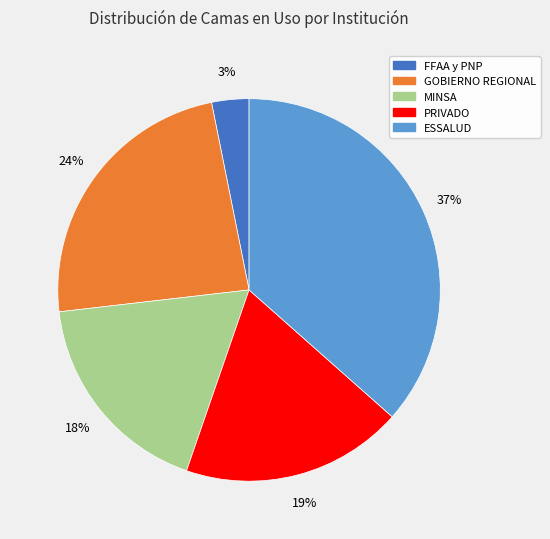

To the nearest percent, what is the combined percentage of GOBIERNO REGIONAL and FFAA y PNP?

27%